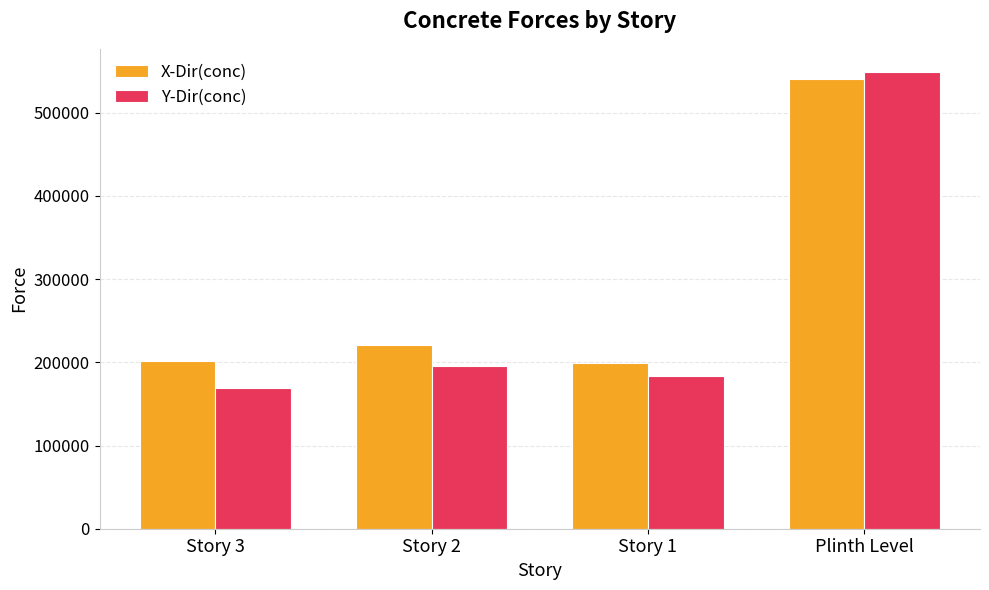

What is the difference between the Y-Dir(conc) values at Story 2 and Story 3?

26332.7